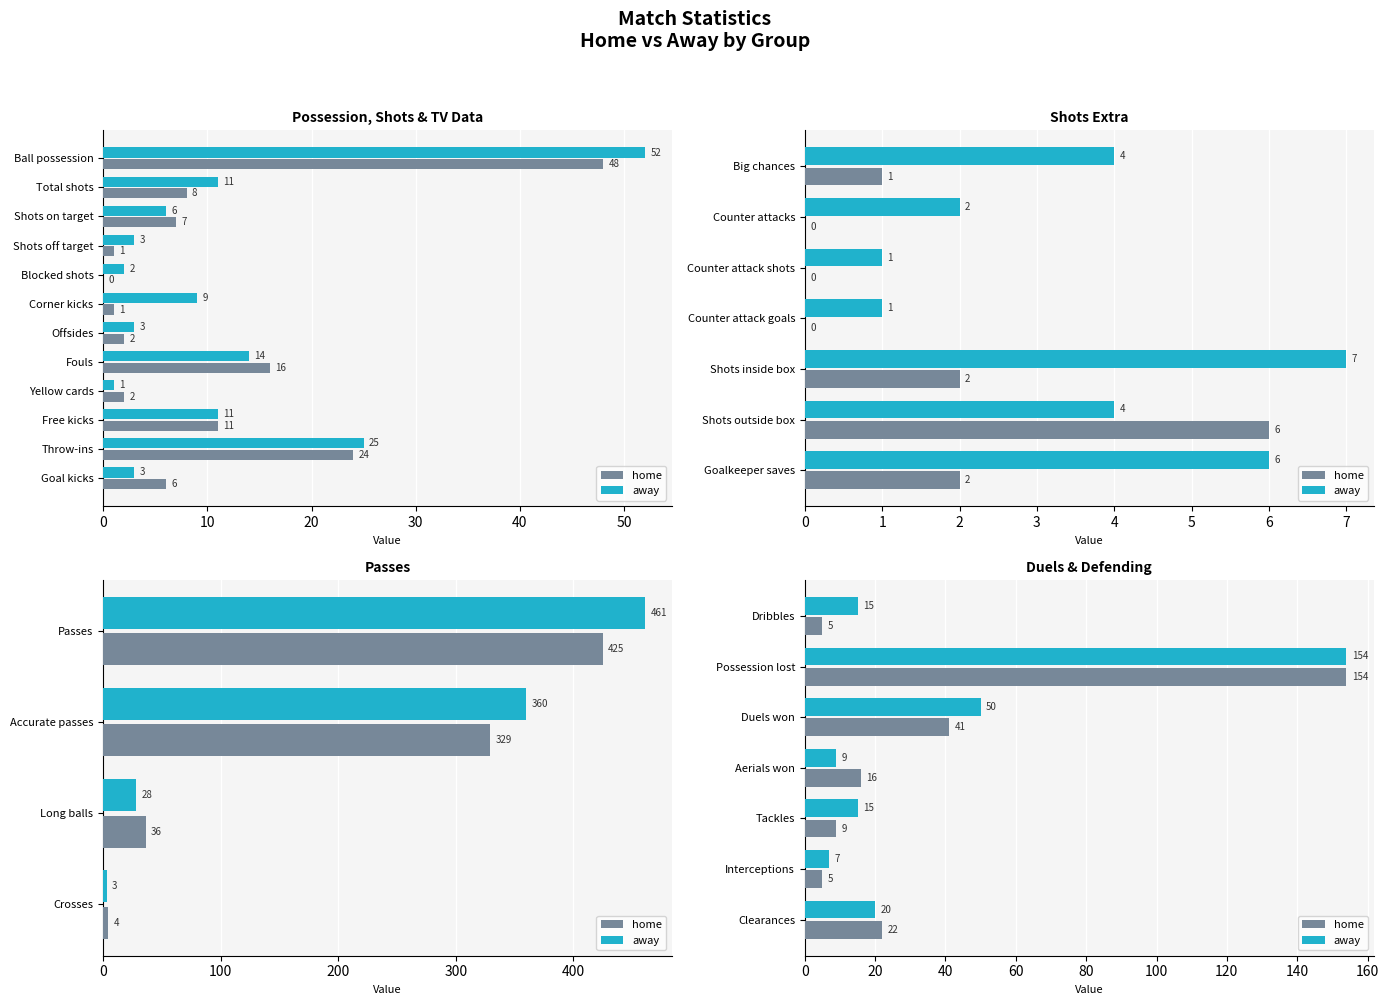

What is the average value of the home series?

36